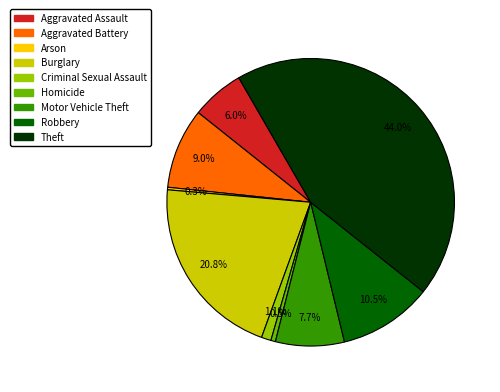

Does Homicide account for over 50% of the chart?

No